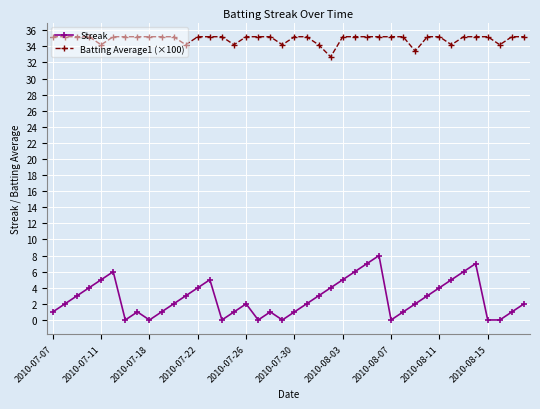

What is the difference between the second highest and minimum values in the Batting Average1 (×100) series?

2.5